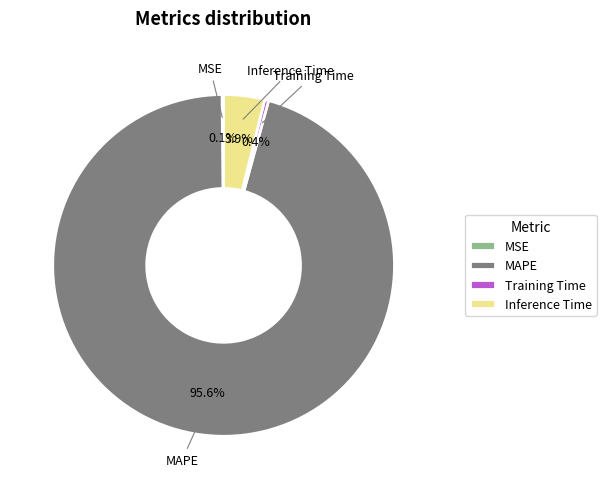

Does MAPE represent more than half of the total?

Yes